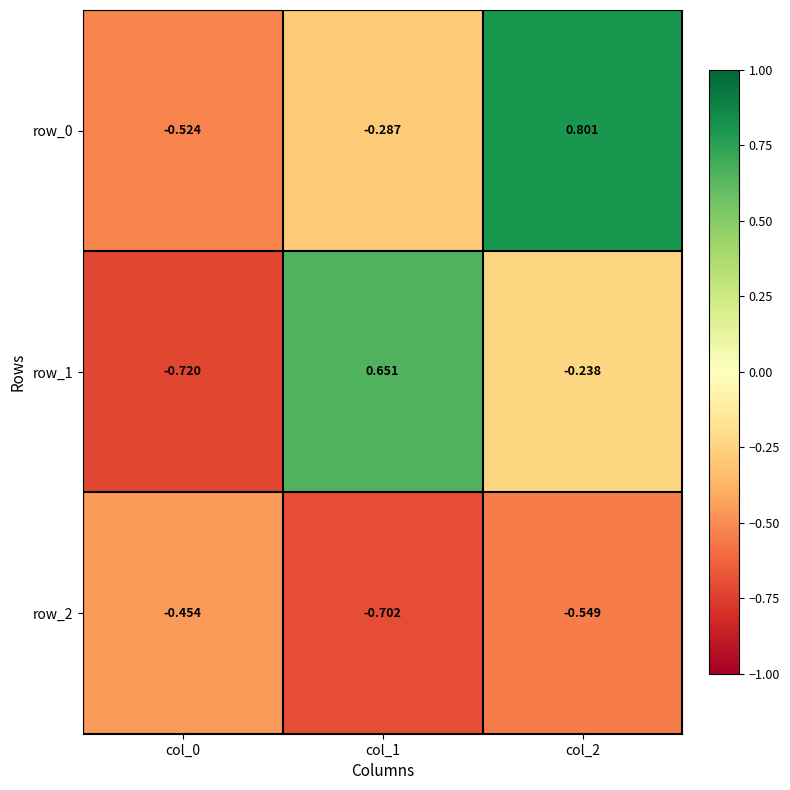

At which label is row_2 closest to 0?

col_0